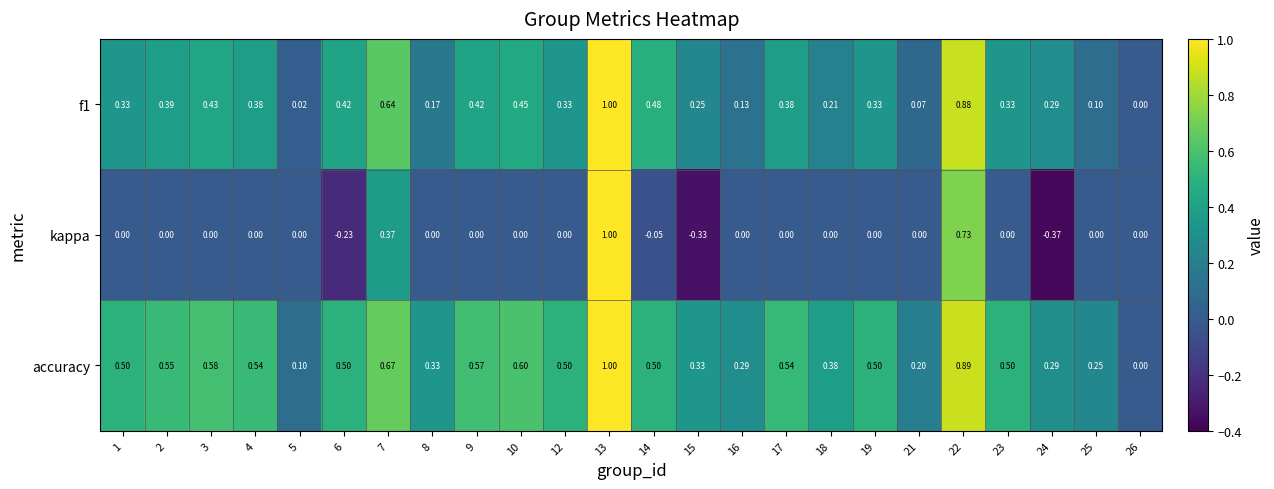

Which series has the largest total across all categories?

accuracy